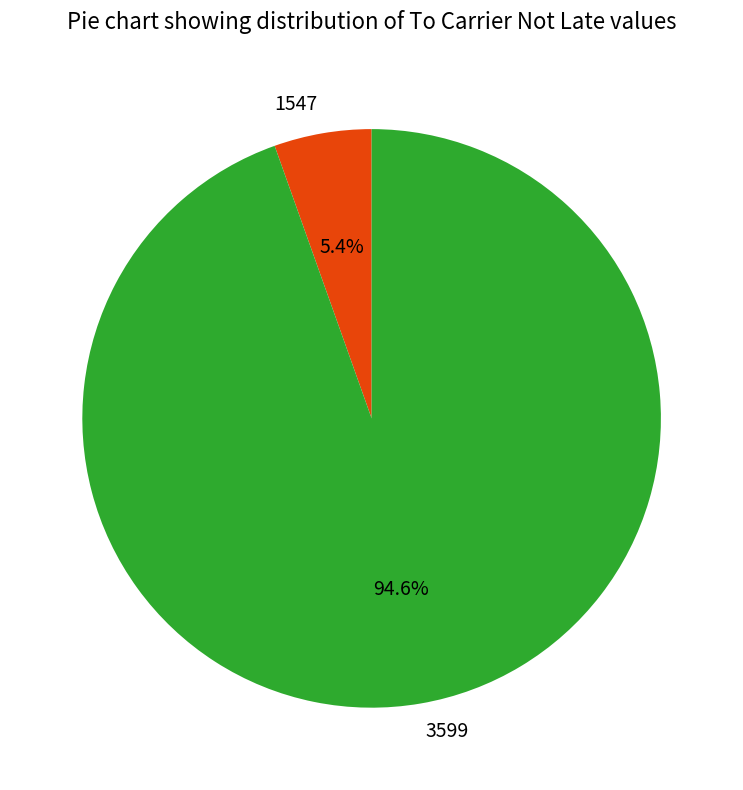

How many segments does this pie chart have?

2